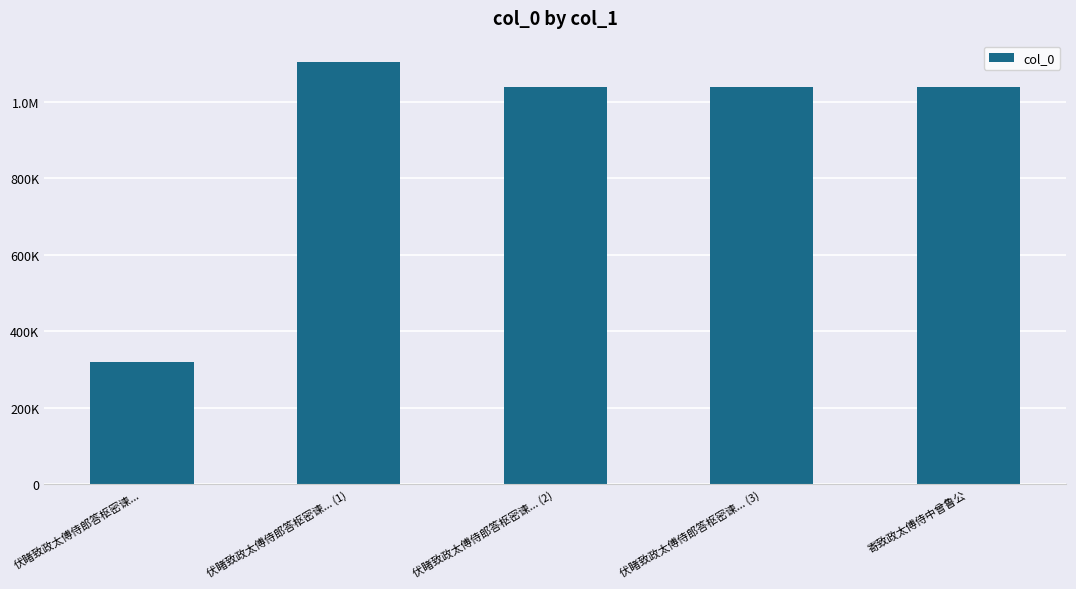

What is the label of the 3rd bar from the right?

伏睹致政太傅侍郎答枢密谏... (2)